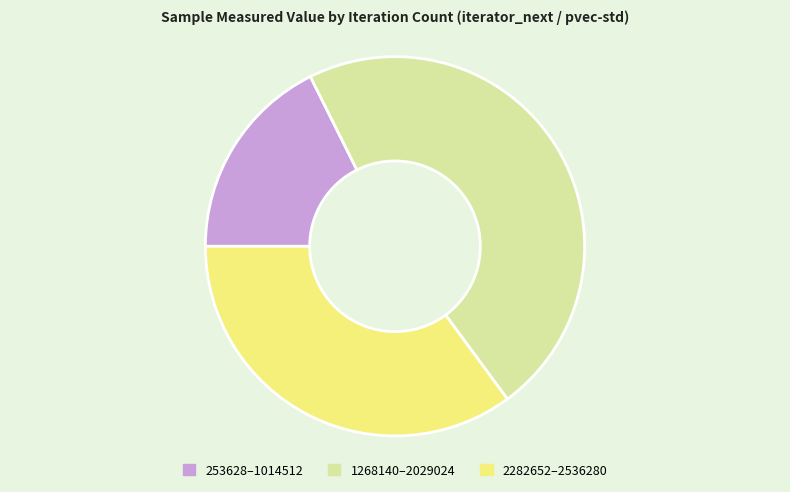

Which category has the biggest portion of the pie?

1268140–2029024